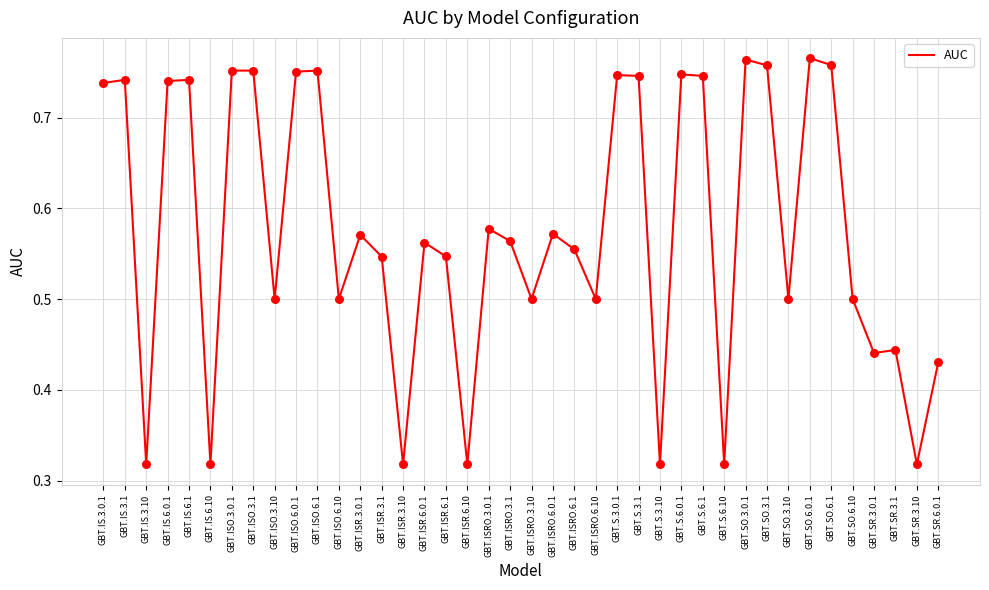

Between GBT.SO.6.10 and GBT.ISR.3.10, which is larger?

GBT.SO.6.10